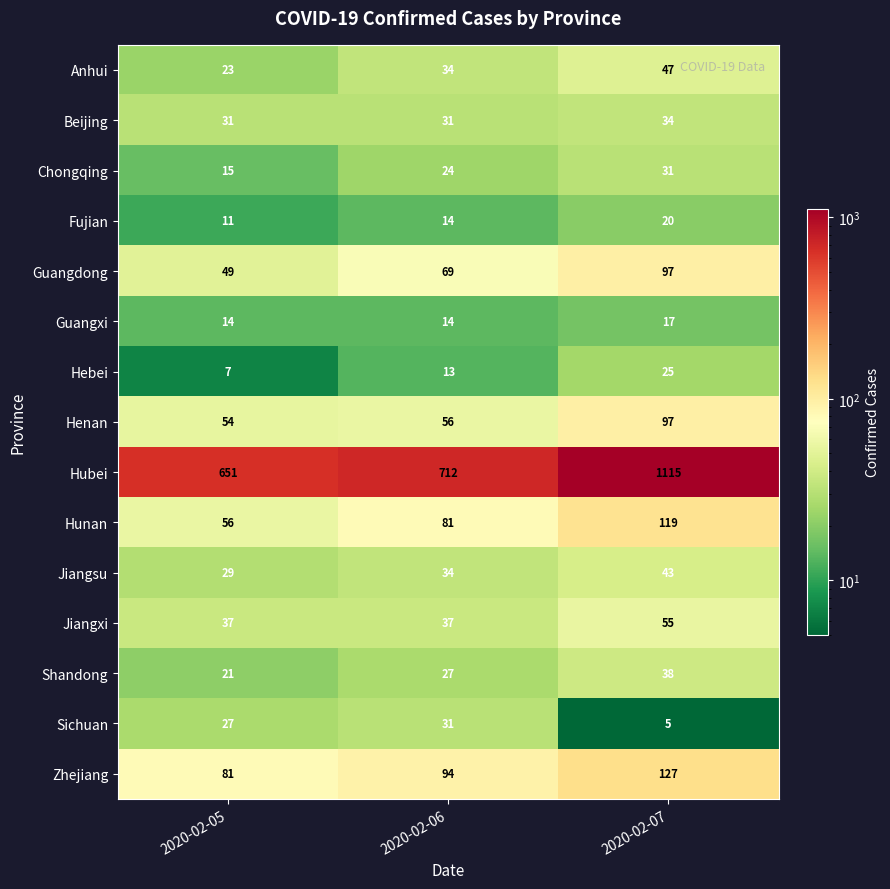

What is the minimum value for Shandong?

21